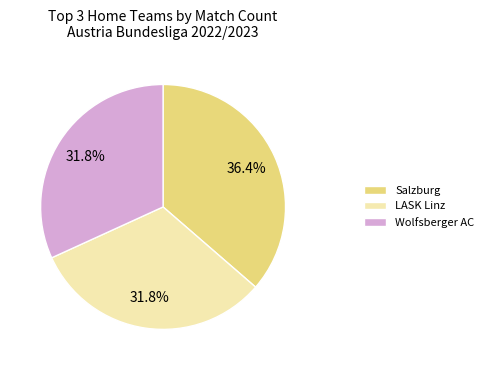

What is the largest slice in the pie chart?

Salzburg